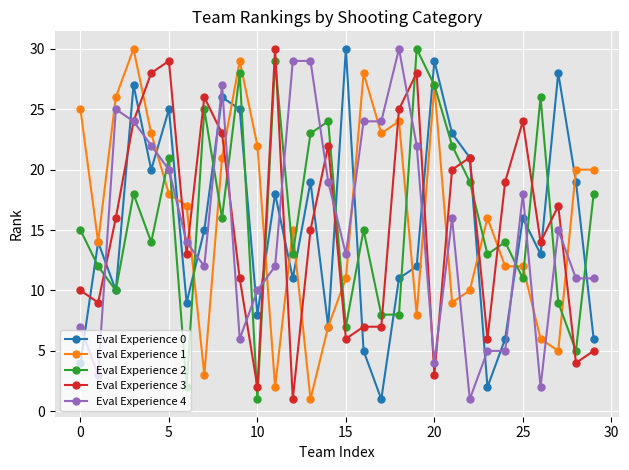

True or false: Eval Experience 4 has more than 1 interior local peaks.

True